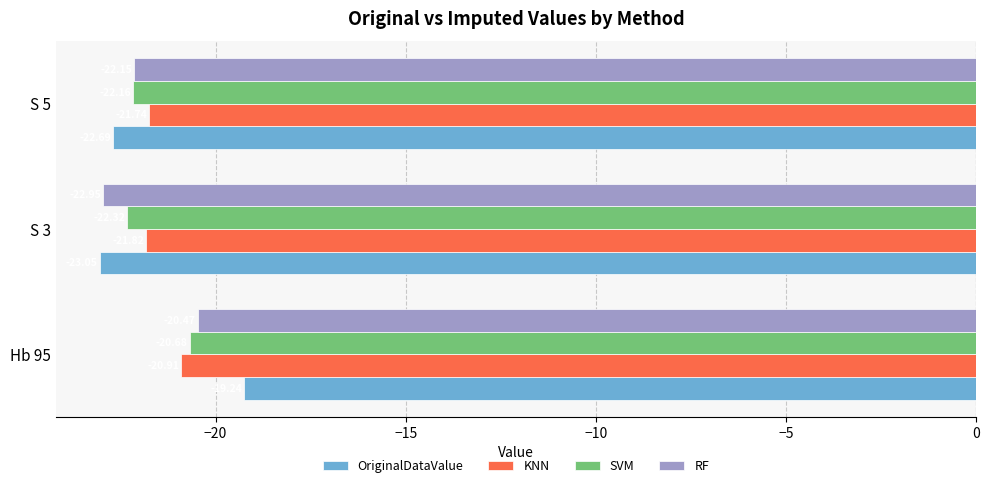

What is the difference between the SVM values at S 5 and Hb 95?

1.5